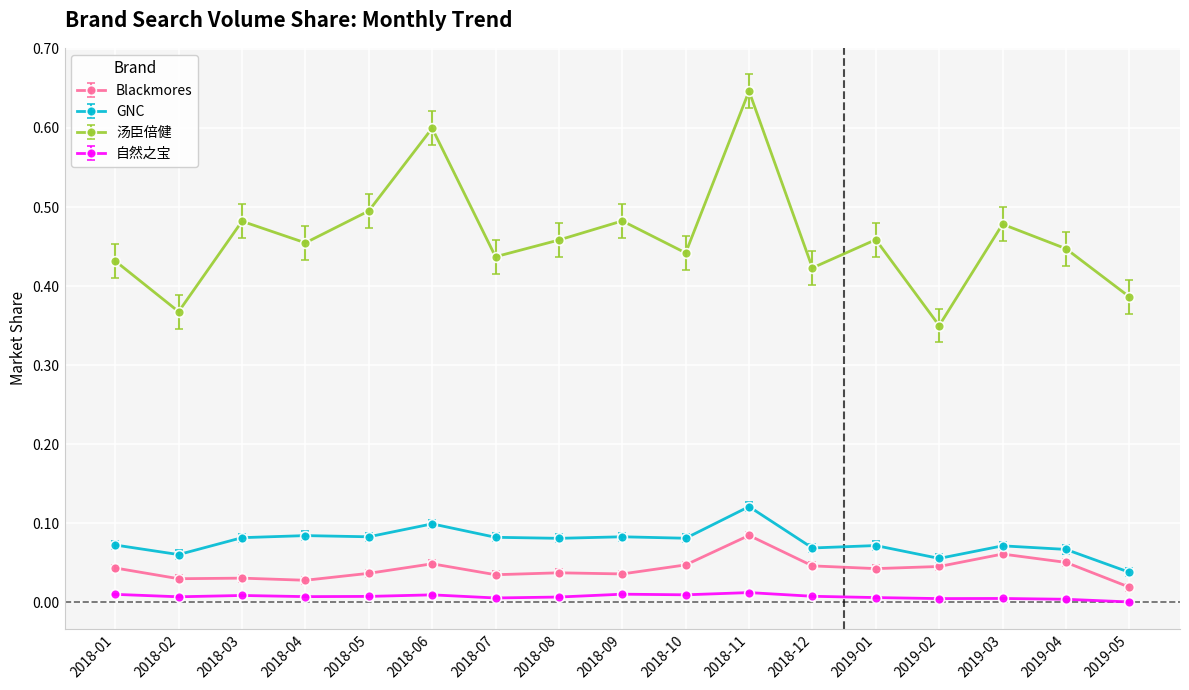

Which series has the widest spread of values?

汤臣倍健